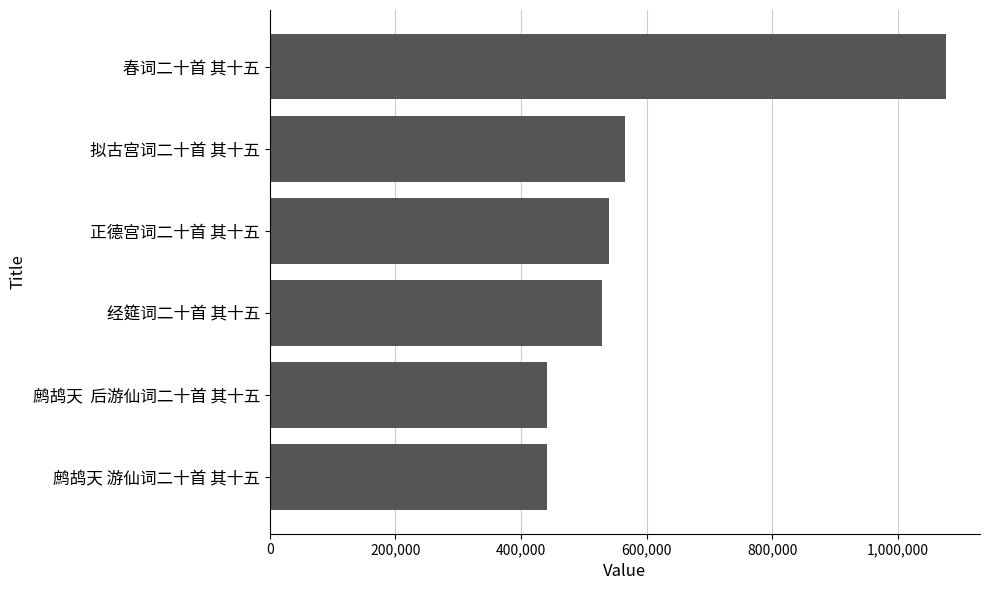

What is the smallest value displayed?

440800